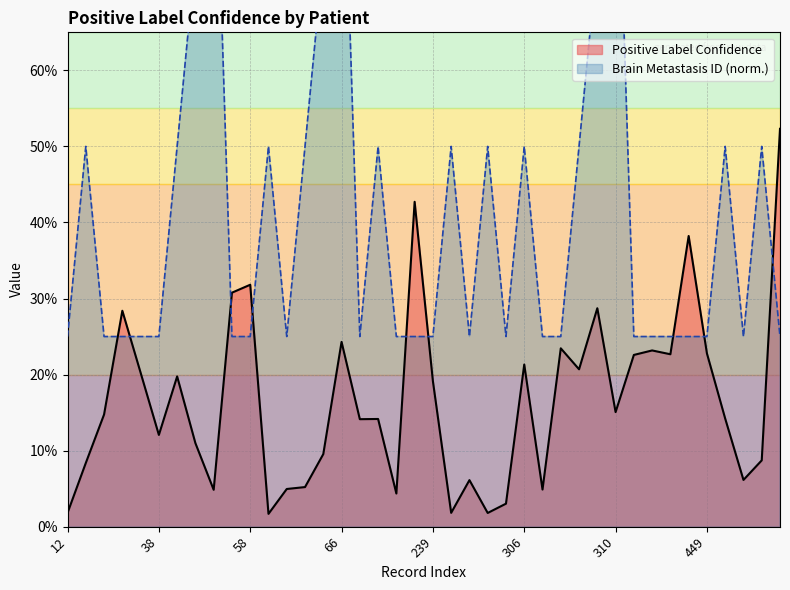

What is the value of the Positive Label Confidence point at the 32nd from the left?

0.2